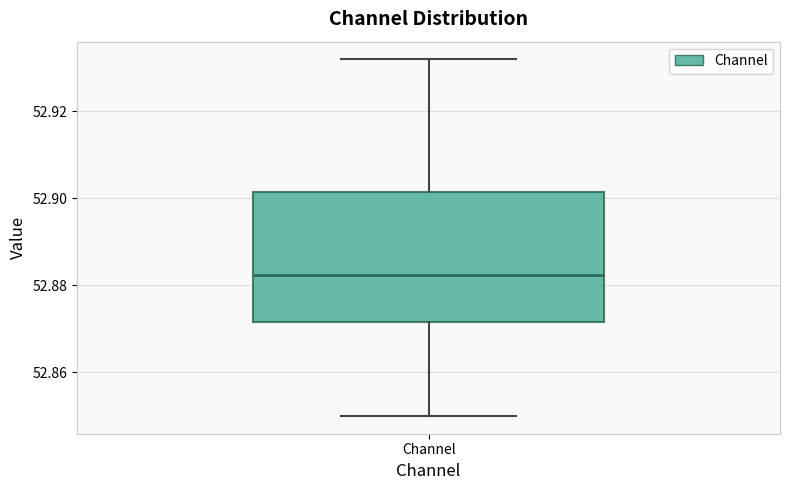

Transcribe this box plot: give where the median line is, the range the box spans, and where the two whiskers end, as read against the y-axis. The values are not printed on the chart, so give them approximately, as read against the axis.

median 52.882, box 52.872 to 52.902, whiskers 52.850 to 52.932